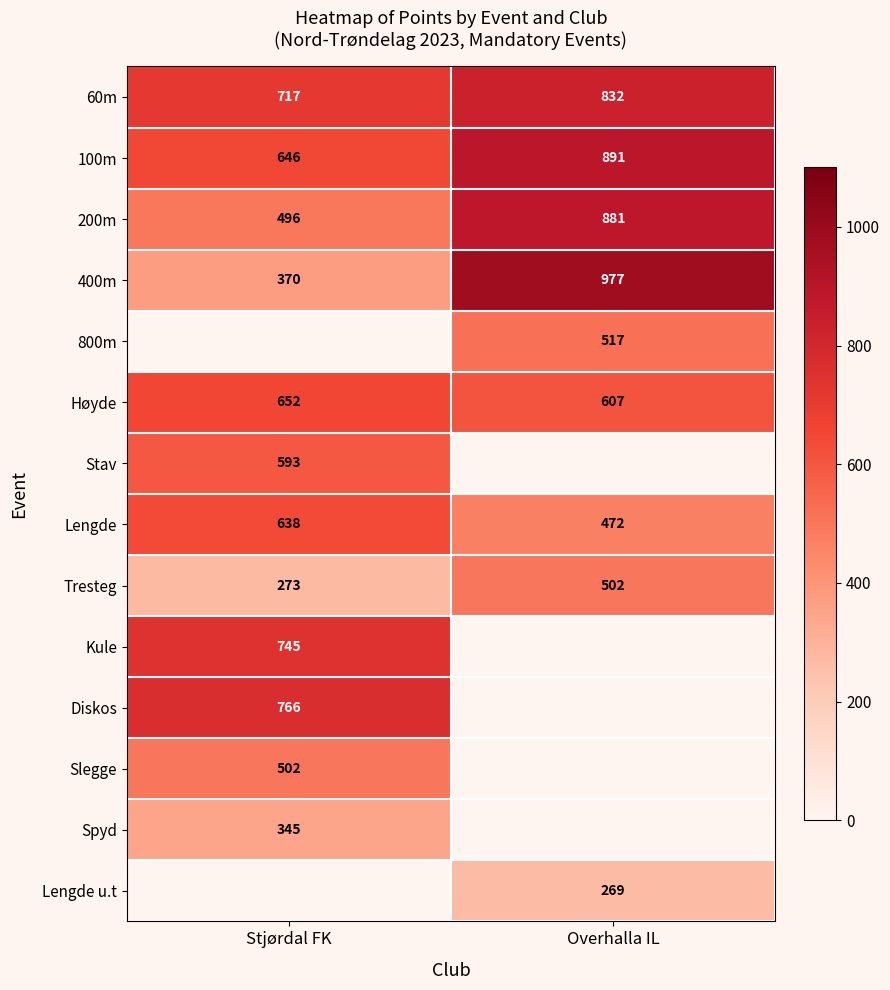

What is the approximate value of Lengde at Stjørdal FK, to the nearest 10?

640